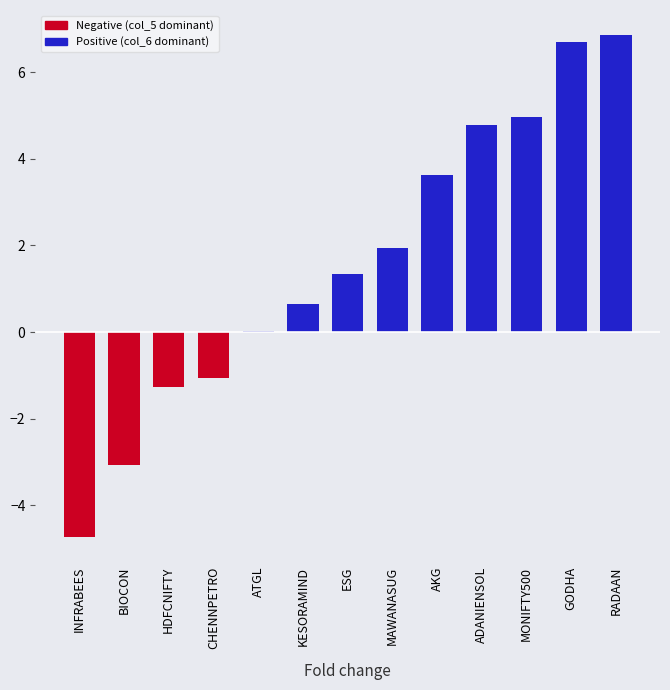

How many values are below 1?

6